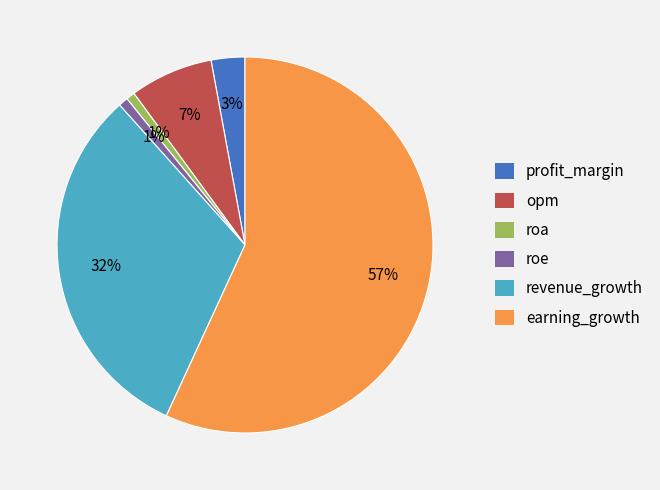

Which category has the biggest portion of the pie?

earning_growth